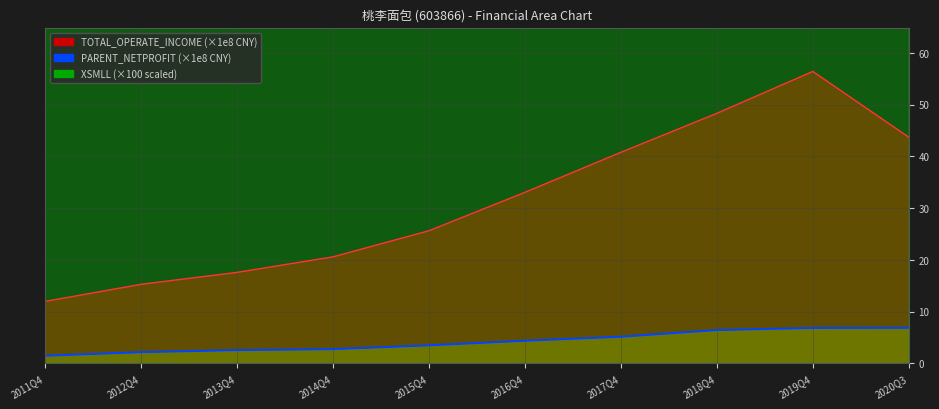

At which label is XSMLL closest to 3778?

2017Q4